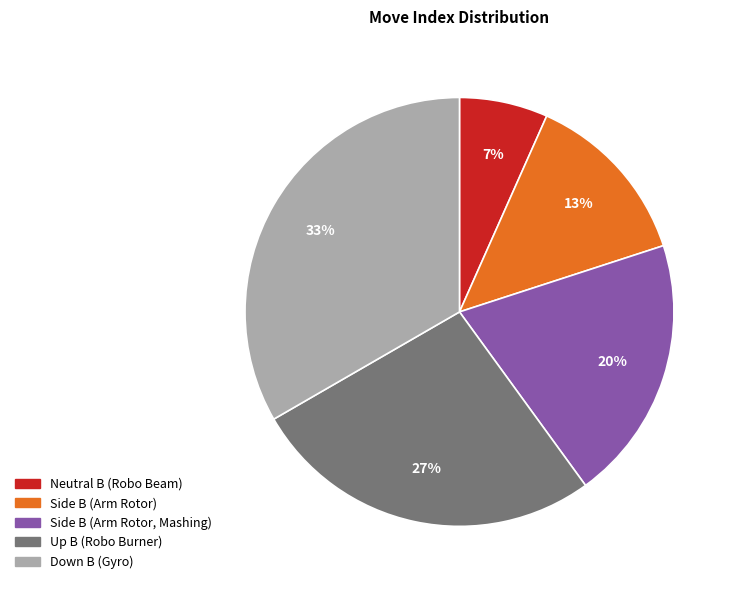

How many segments does this pie chart have?

5